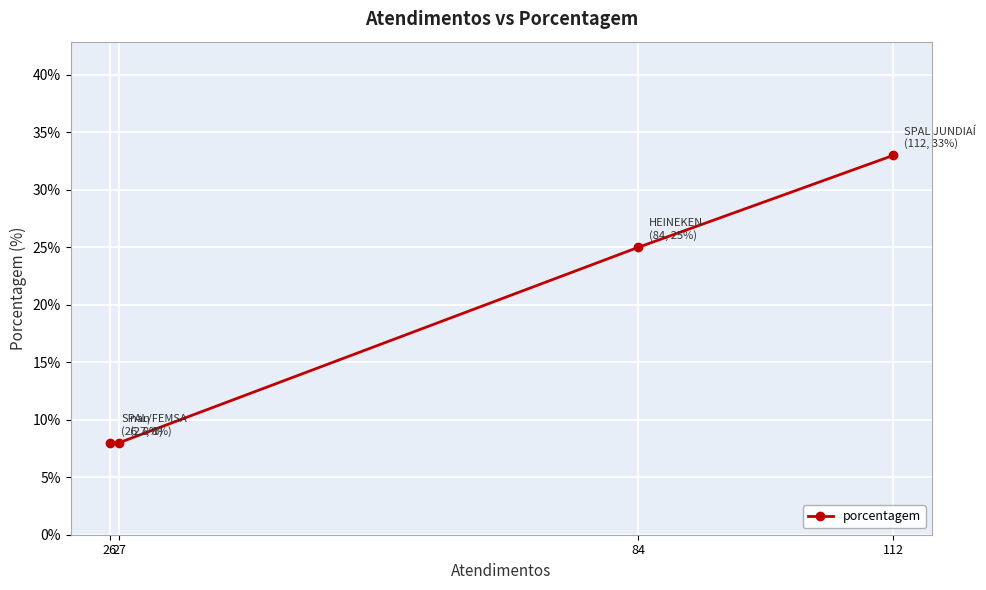

What is the smallest value displayed?

8